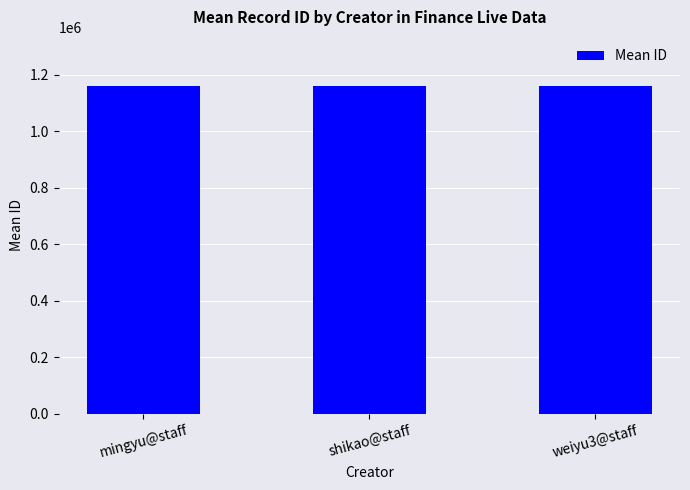

What value does the data have at shikao@staff?

1159157